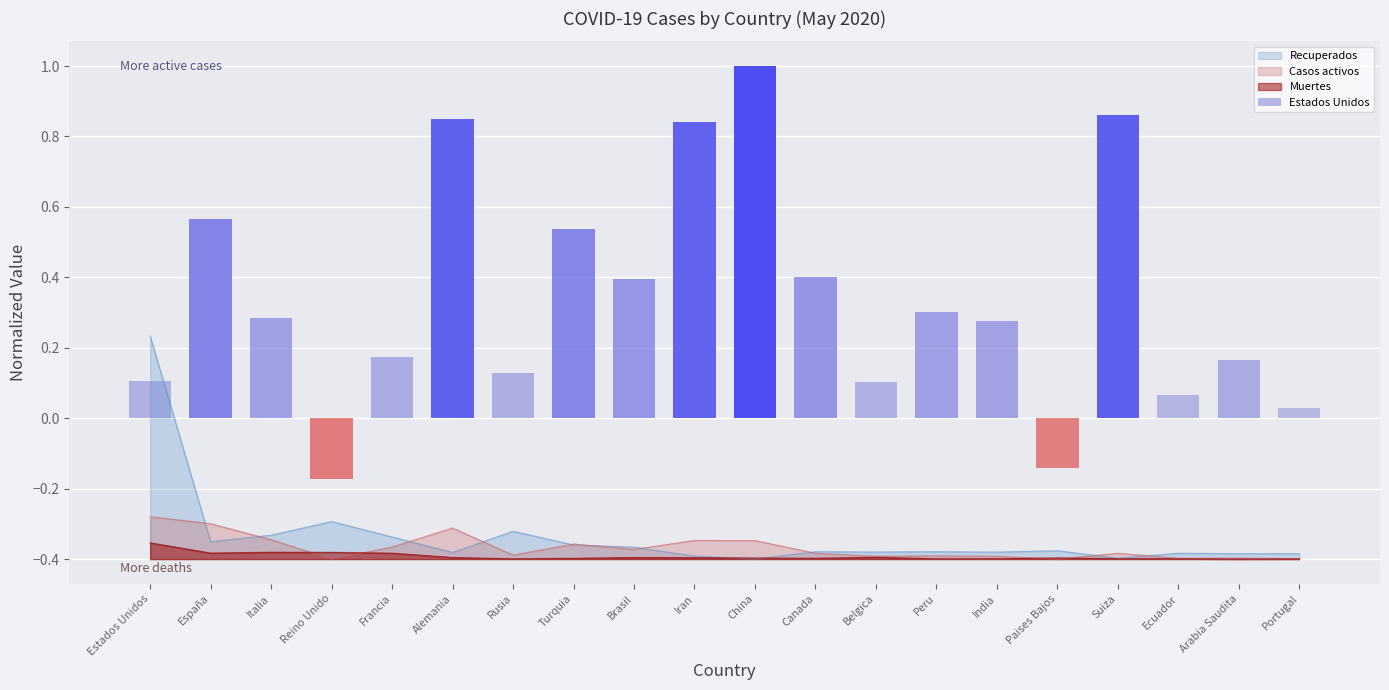

At which label is Recuperados closest to 0?

Estados Unidos